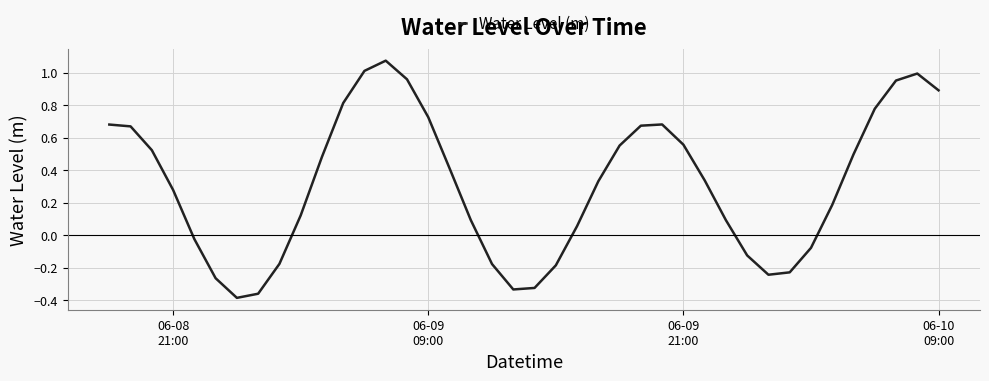

Reading left to right, transcribe all the data shown in this chart.

0.7	0.7	0.5	0.3	-0.0	-0.3	-0.4	-0.4	-0.2	0.1	0.5	0.8	1.0	1.1	1.0	0.7	0.4	0.1	-0.2	-0.3	-0.3	-0.2	0.1	0.3	0.6	0.7	0.7	0.6	0.3	0.1	-0.1	-0.2	-0.2	-0.1	0.2	0.5	0.8	1.0	1.0	0.9